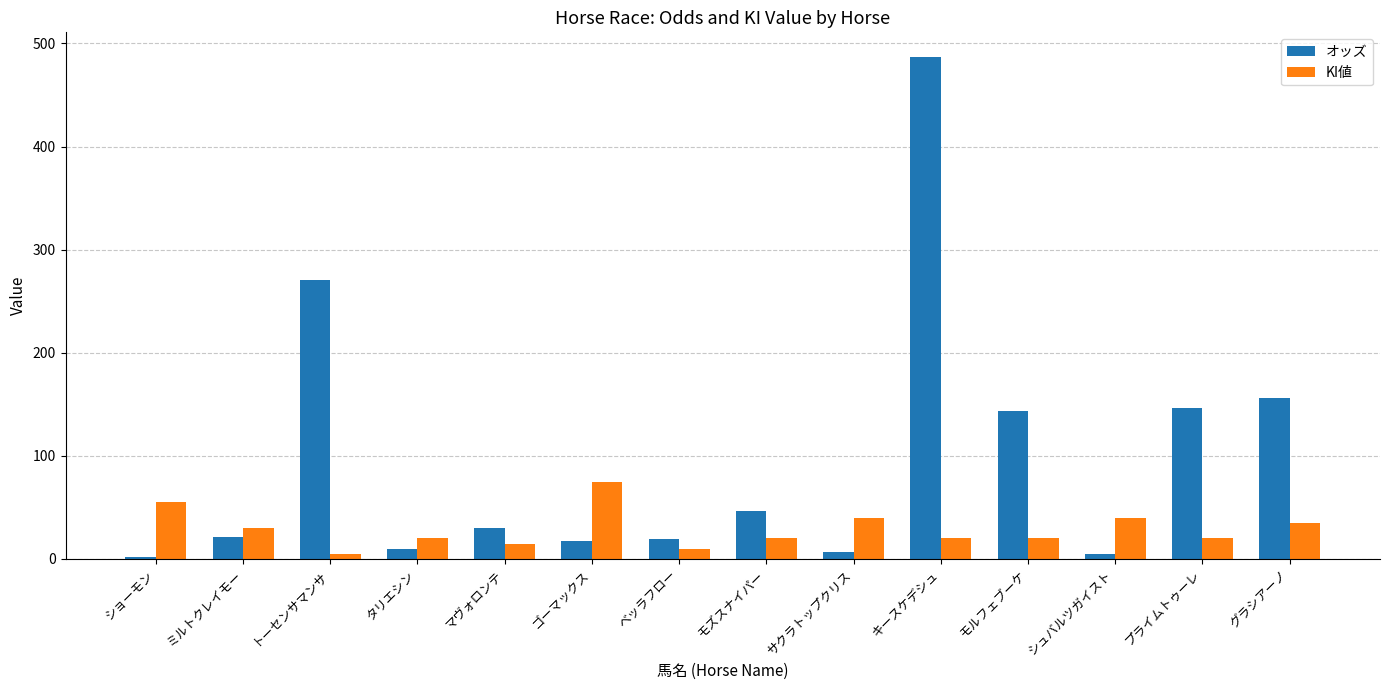

How many bars are there in each group?

2